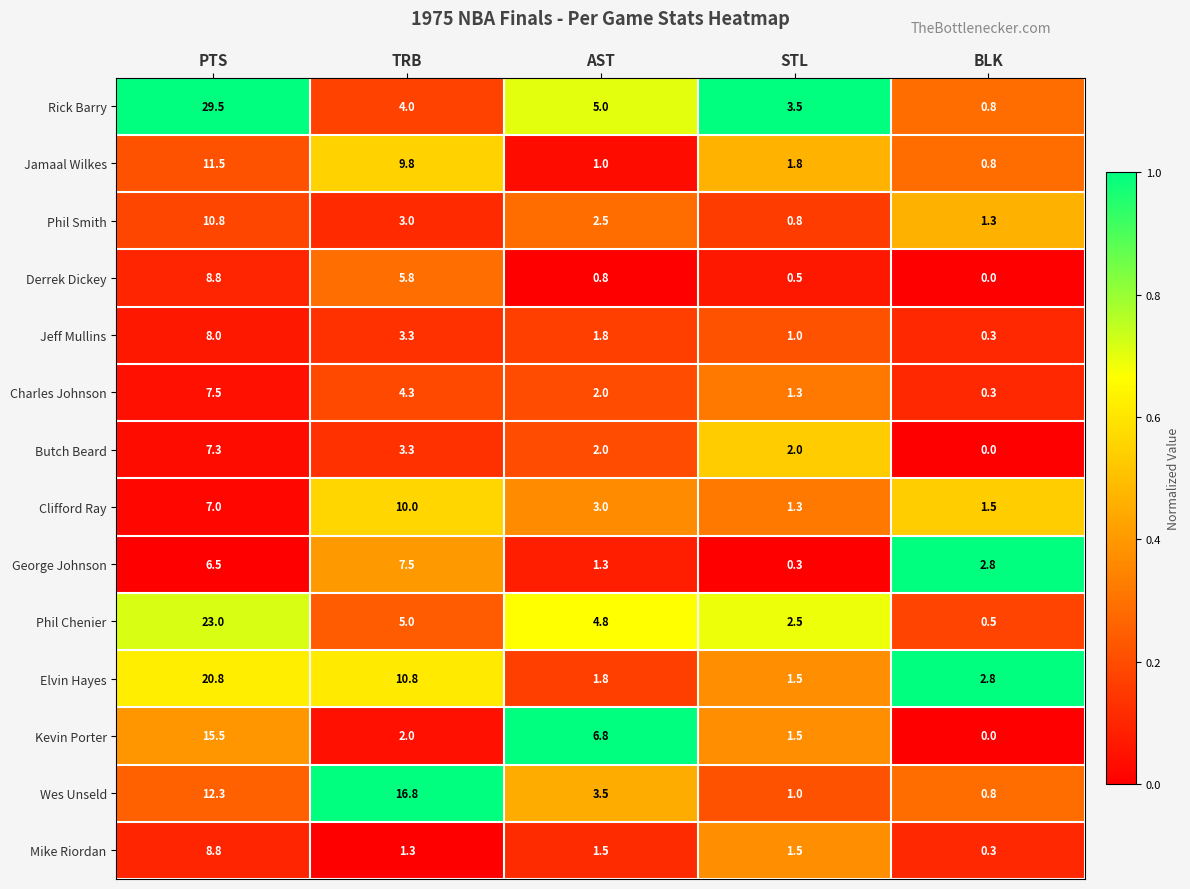

At how many categories does at least one series exceed 0?

5